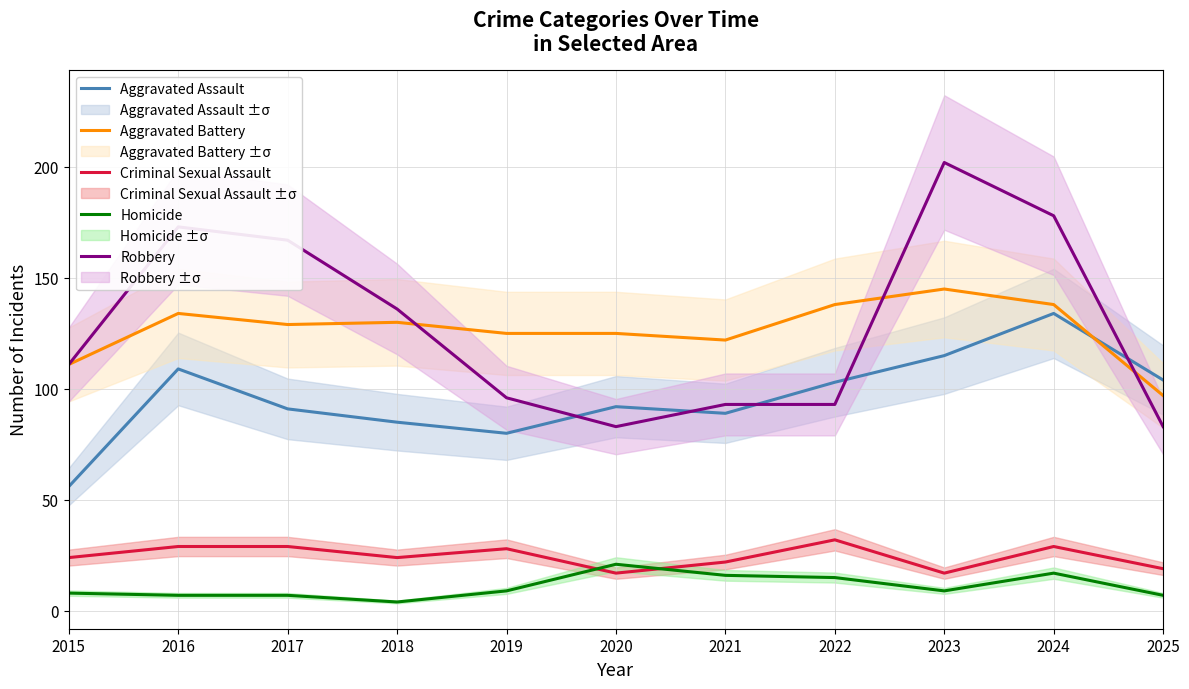

At which label does Aggravated Battery reach its peak?

2023